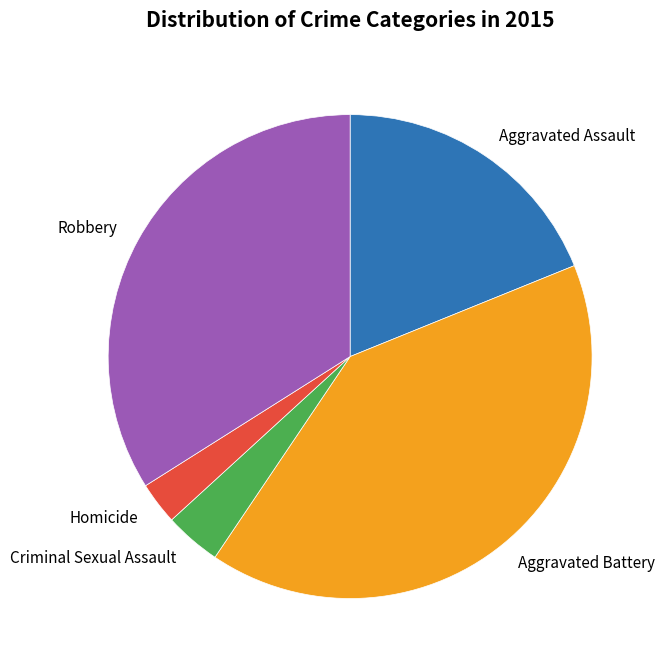

Between Aggravated Assault and Robbery, which is larger?

Robbery